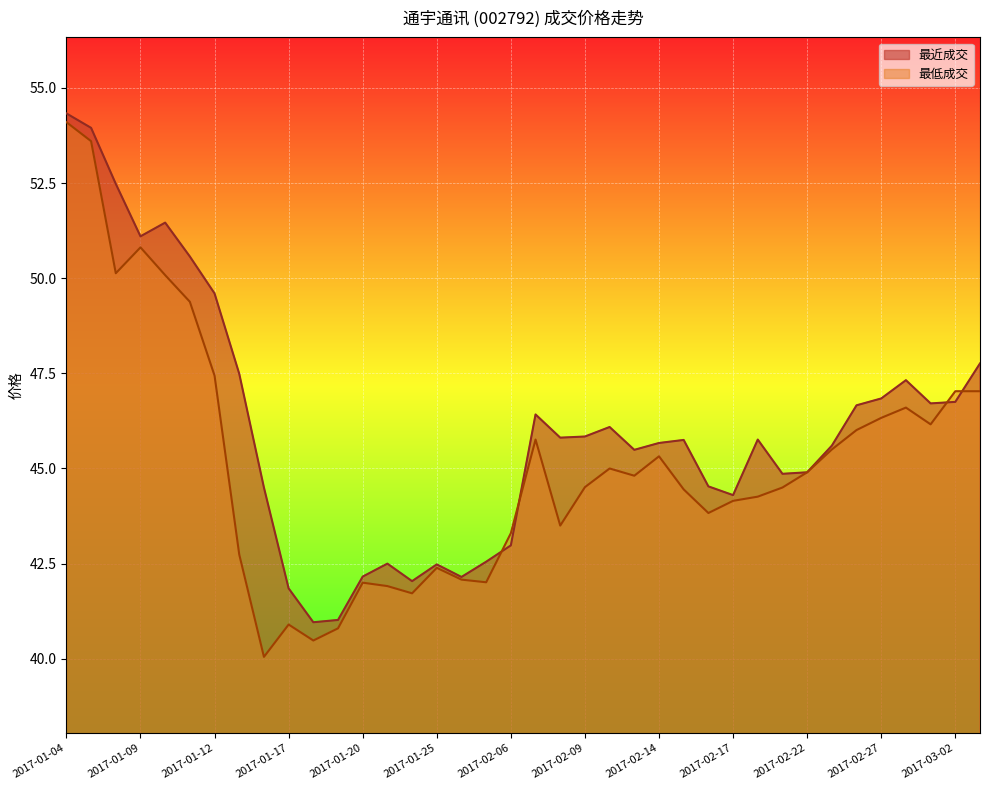

Rank the categories by 最低成交 value from lowest to highest.

2017-01-16, 2017-01-18, 2017-01-19, 2017-01-17, 2017-01-24, 2017-01-23, 2017-01-20, 2017-02-03, 2017-01-26, 2017-01-25, 2017-01-13, 2017-02-06, 2017-02-08, 2017-02-16, 2017-02-17, 2017-02-20, 2017-02-15, 2017-02-21, 2017-02-09, 2017-02-13, 2017-02-22, 2017-02-10, 2017-02-14, 2017-02-23, 2017-02-07, 2017-02-24, 2017-03-01, 2017-02-27, 2017-02-28, 2017-03-02, 2017-03-03, 2017-01-12, 2017-01-11, 2017-01-10, 2017-01-06, 2017-01-09, 2017-01-05, 2017-01-04